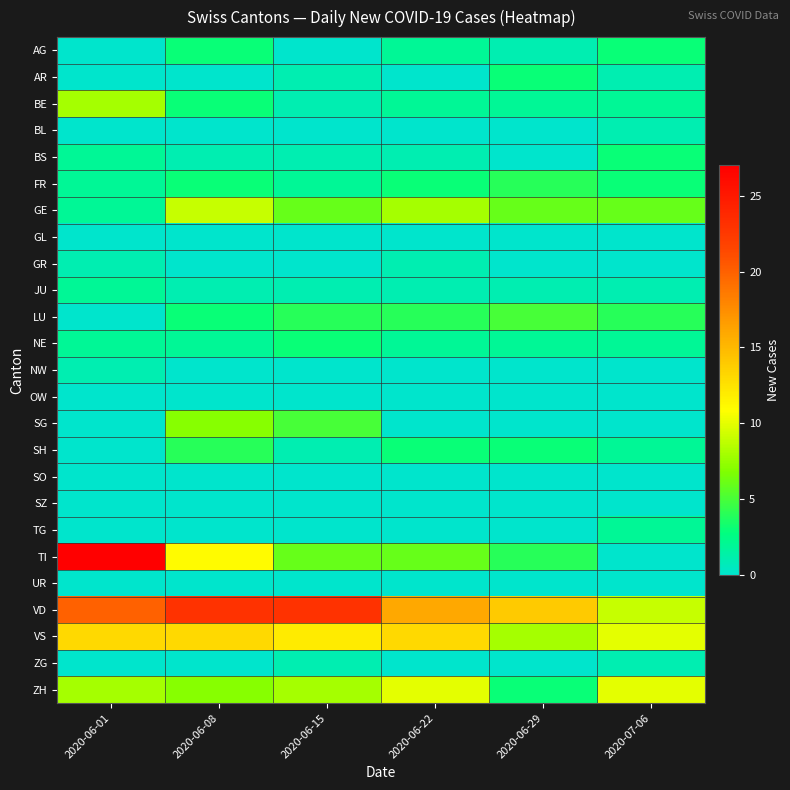

What is the total value across all series at 2020-06-08?

90